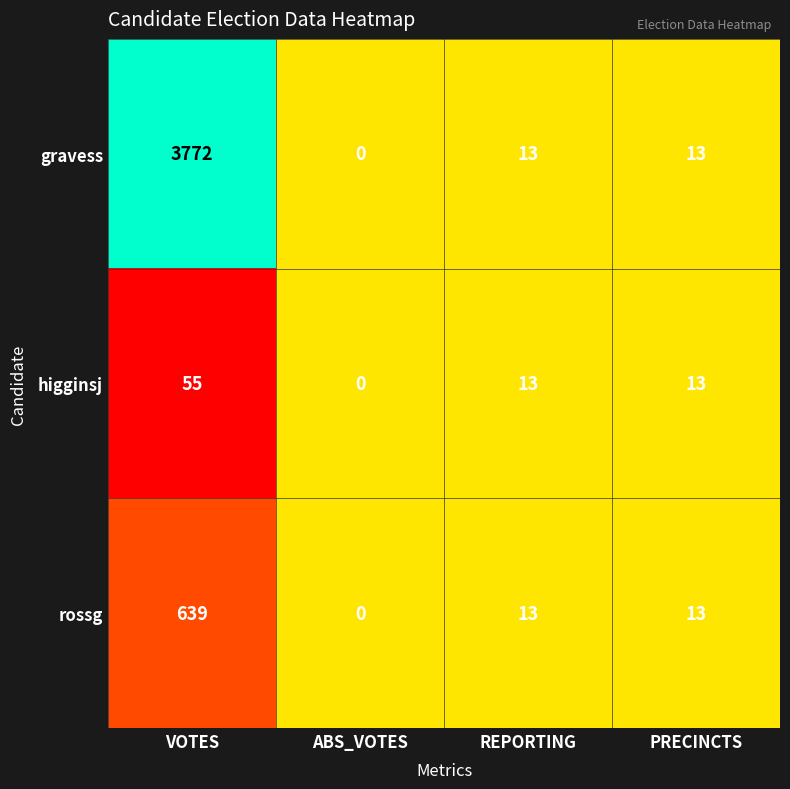

Reading left to right, list all the values displayed in this chart.

gravess: VOTES=3772	ABS_VOTES=0	REPORTING=13	PRECINCTS=13
higginsj: VOTES=55	ABS_VOTES=0	REPORTING=13	PRECINCTS=13
rossg: VOTES=639	ABS_VOTES=0	REPORTING=13	PRECINCTS=13